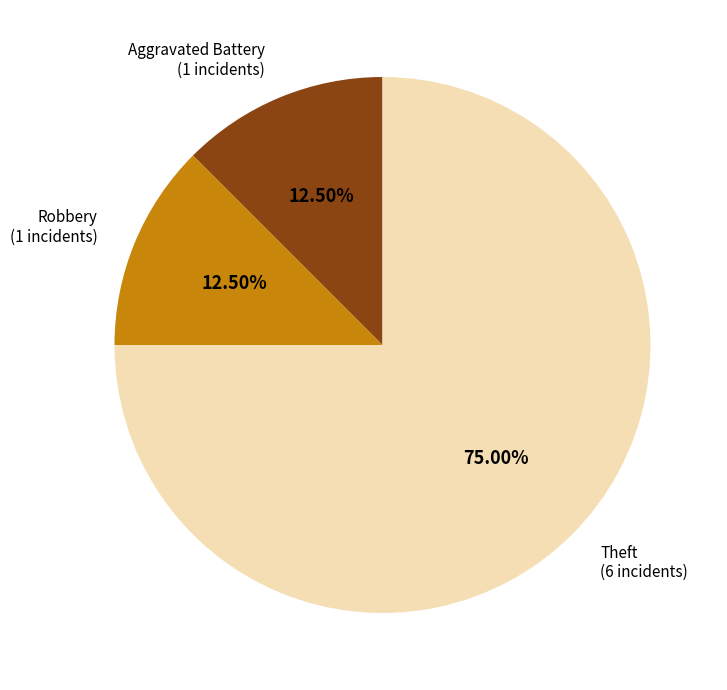

Does any single category account for the majority?

Yes